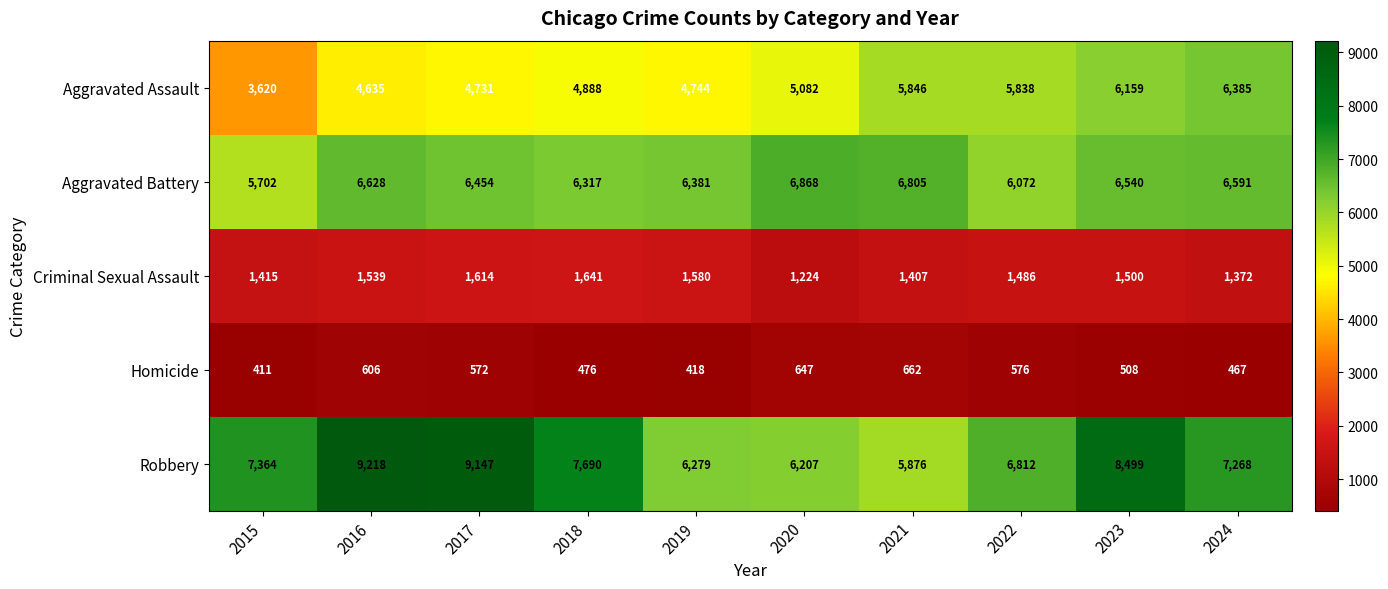

What is the average value of the Aggravated Assault series?

5193